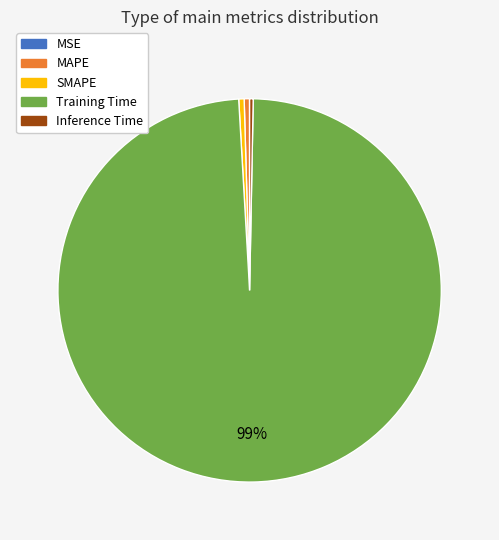

To the nearest percent, what is the average slice percentage?

20%